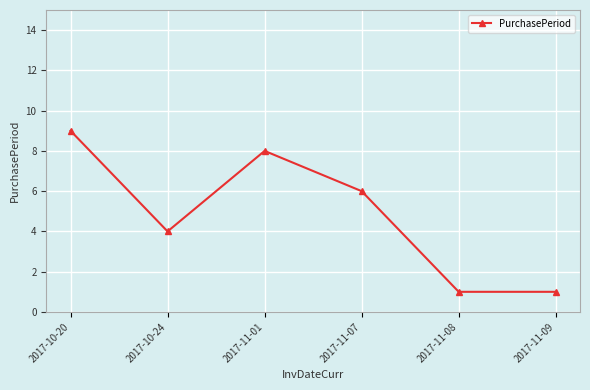

What is the label of the 6th point from the left?

2017-11-09